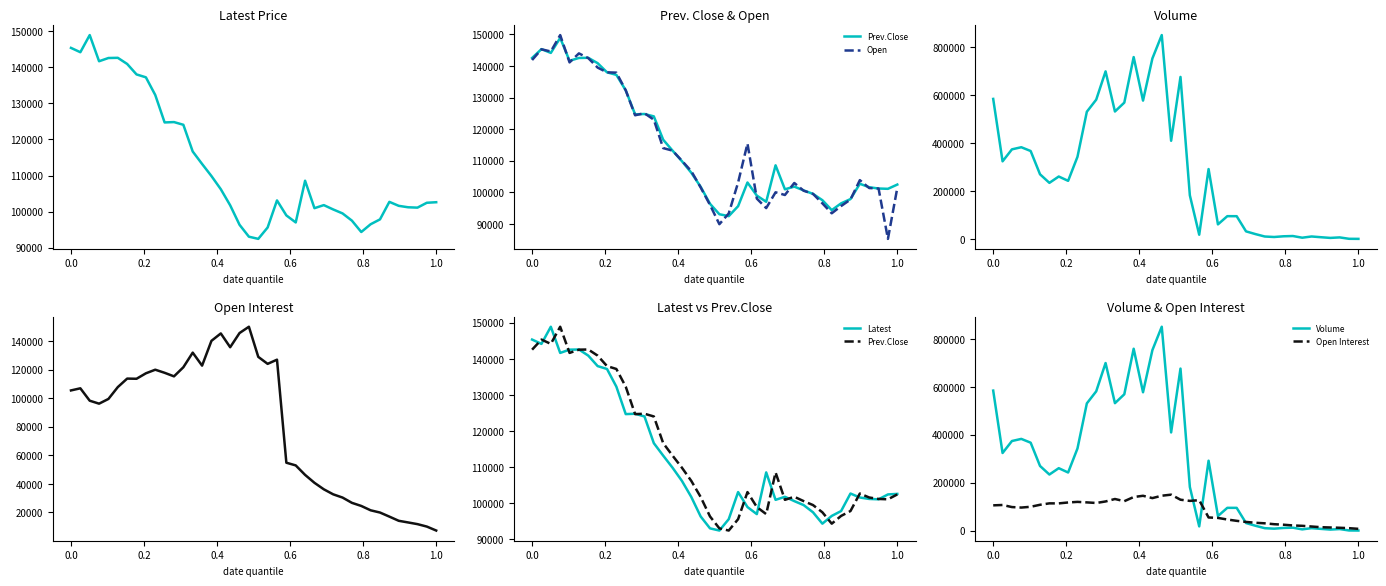

Does the chart display data point markers on the line(s)?

No